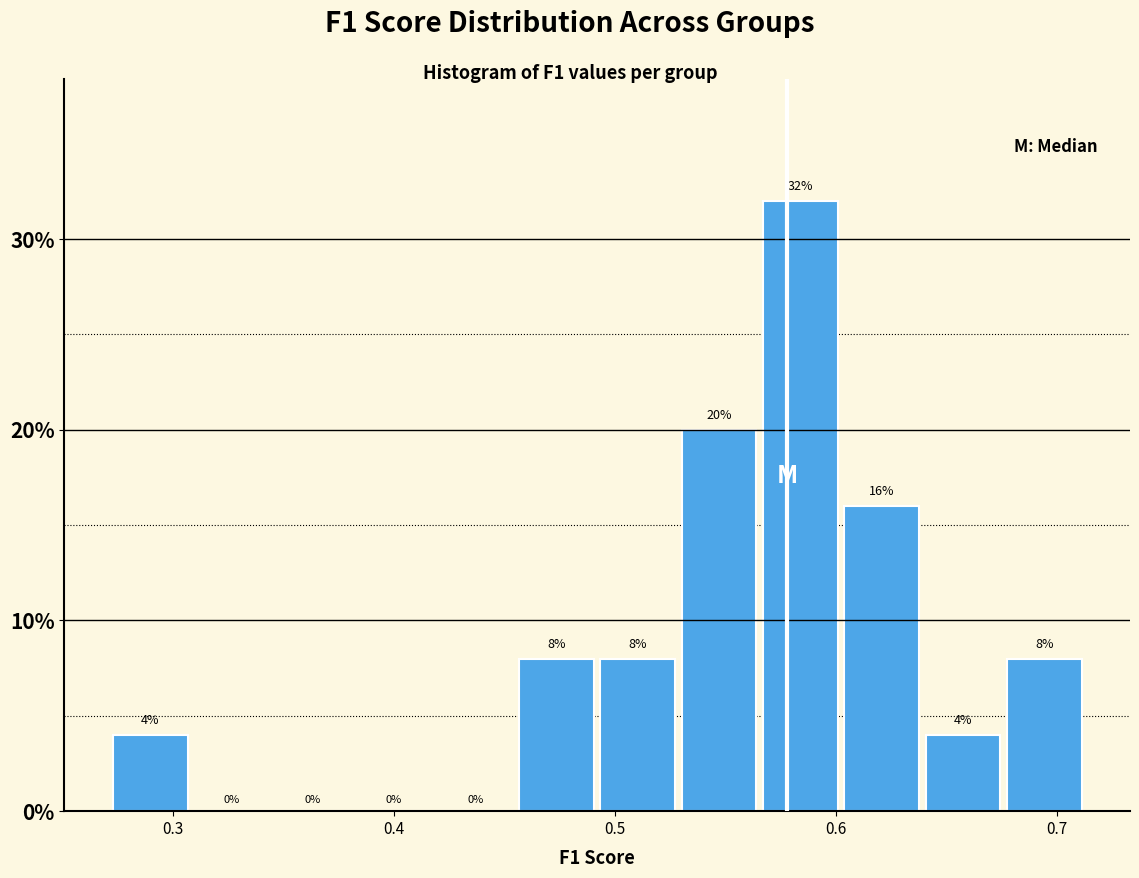

Read against the x-axis, roughly where is the centre of the tallest bar?

0.58